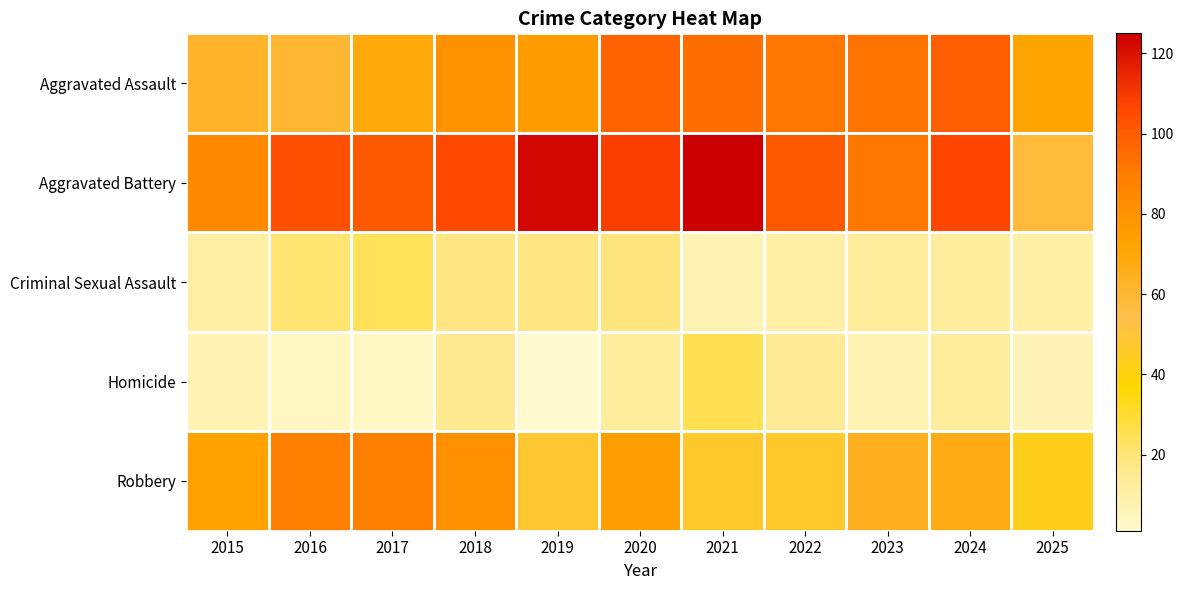

Reading left to right, list all the values displayed in this chart.

Aggravated Assault: 2015=62	2016=60	2017=69	2018=80	2019=76	2020=98	2021=94	2022=92	2023=93	2024=99	2025=72
Aggravated Battery: 2015=84	2016=104	2017=101	2018=106	2019=123	2020=109	2021=125	2022=101	2023=92	2024=107	2025=58
Criminal Sexual Assault: 2015=11	2016=21	2017=24	2018=18	2019=18	2020=19	2021=7	2022=10	2023=13	2024=12	2025=10
Homicide: 2015=7	2016=4	2017=3	2018=15	2019=1	2020=12	2021=25	2022=14	2023=7	2024=12	2025=6
Robbery: 2015=73	2016=89	2017=89	2018=81	2019=48	2020=75	2021=47	2022=47	2023=64	2024=67	2025=43